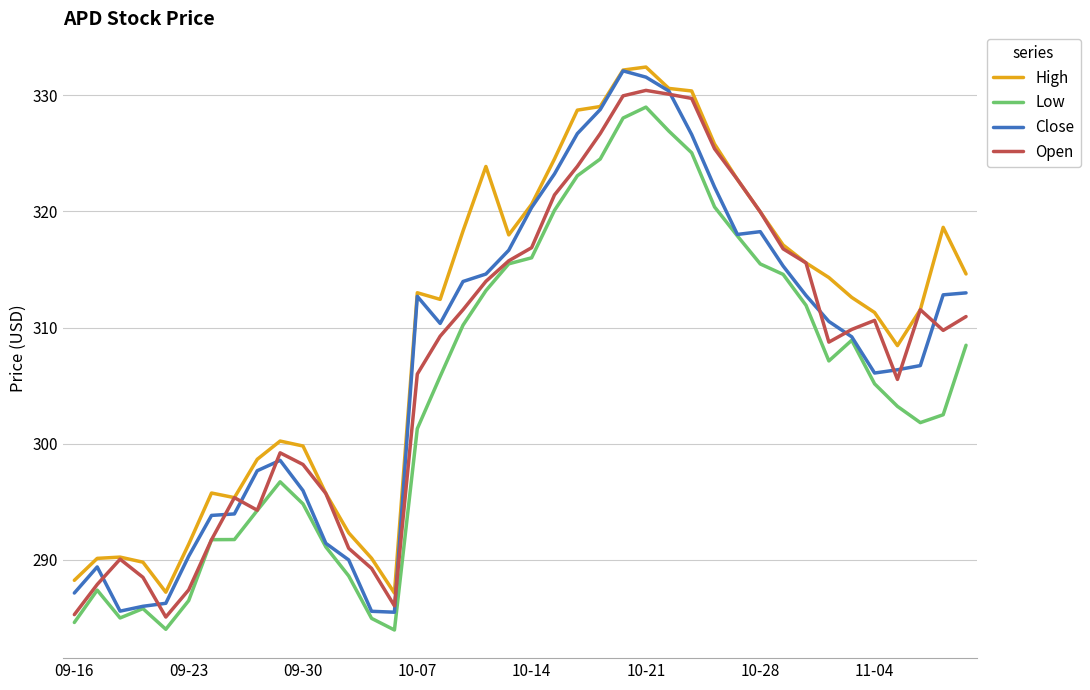

True or false: High and Low intersect in this chart.

False